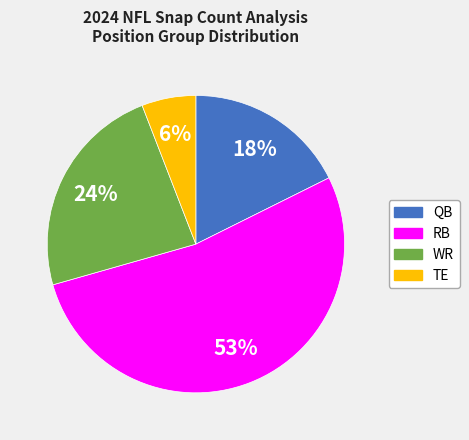

To the nearest percent, what is the difference between the largest and smallest slice percentages?

47%